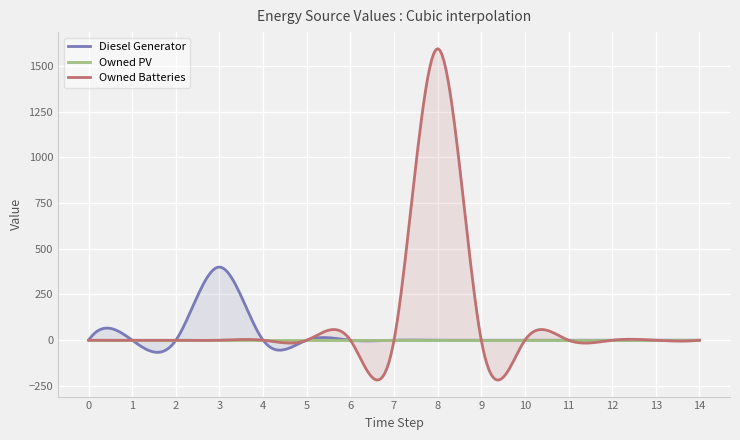

Reading right to left, list all the values displayed in this chart.

Diesel Generator: 0	0	0	0	0	0	0	0	0	0	0	400	0	0	0
Owned PV: 0	0	0	0	0	0	0	0	0	0	0	0	0	0	0
Owned Batteries: 0	0	0	0	0	0	1594	0	0	0	0	0	0	0	0